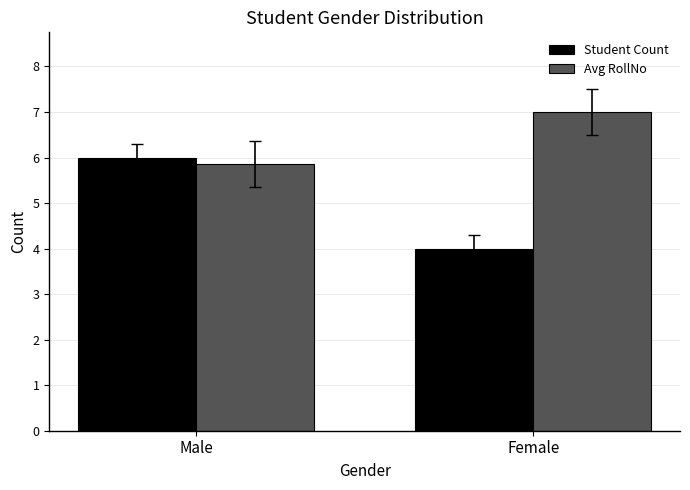

How many categories are shown in the chart?

2